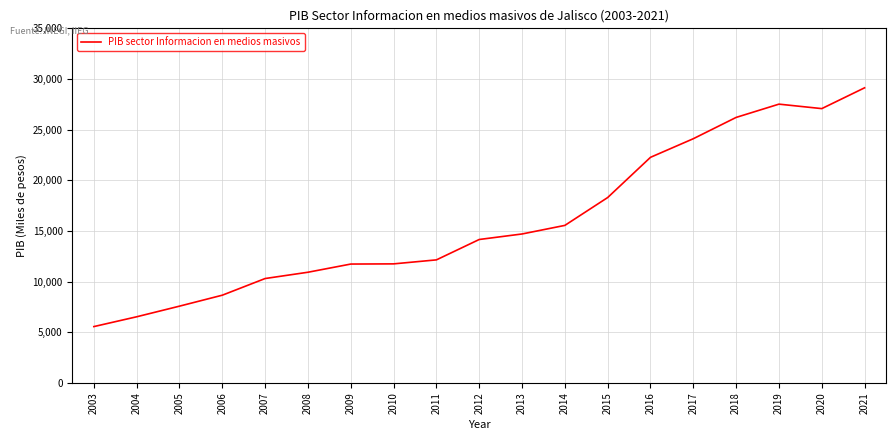

The value at 2021 is 29128.2. True or false?

True